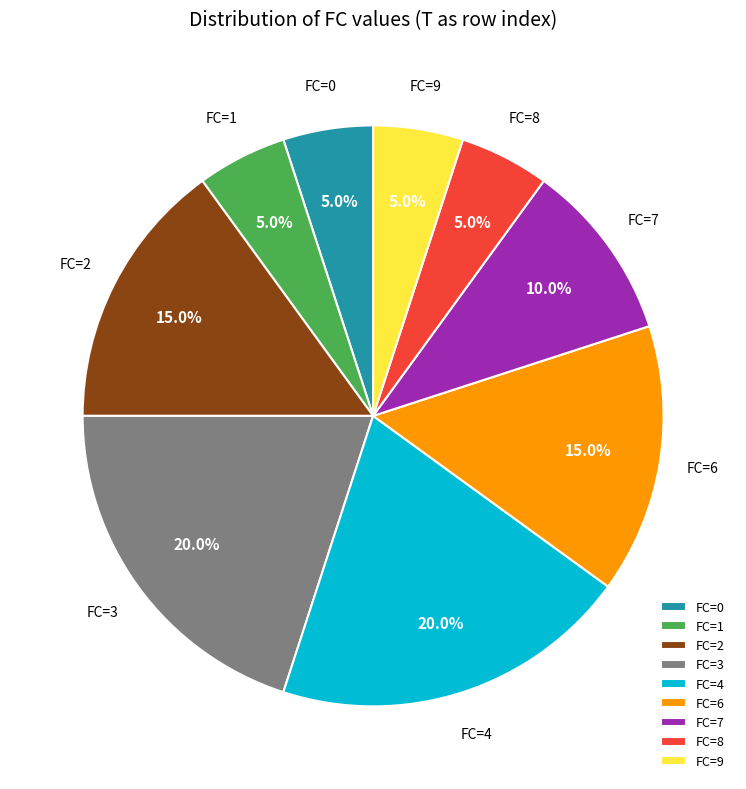

What portion of the pie excludes FC=1?

95.0%